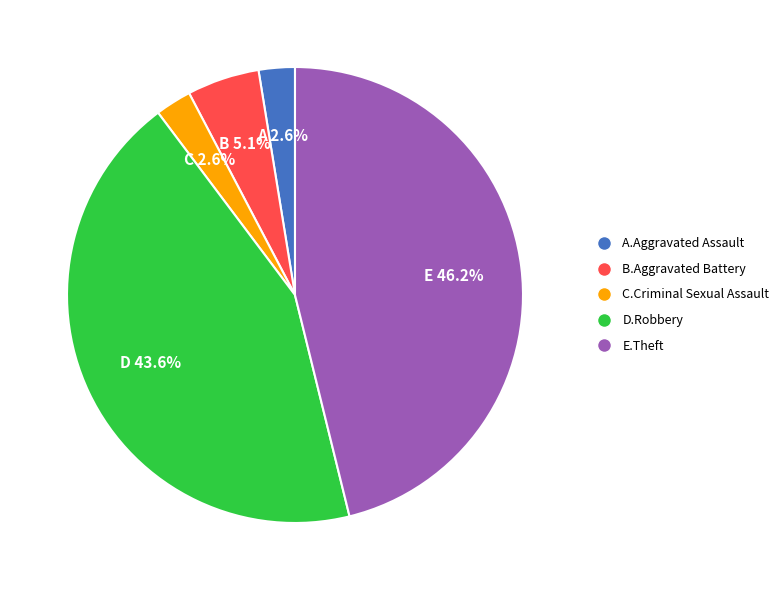

Is there a majority slice in this chart?

No